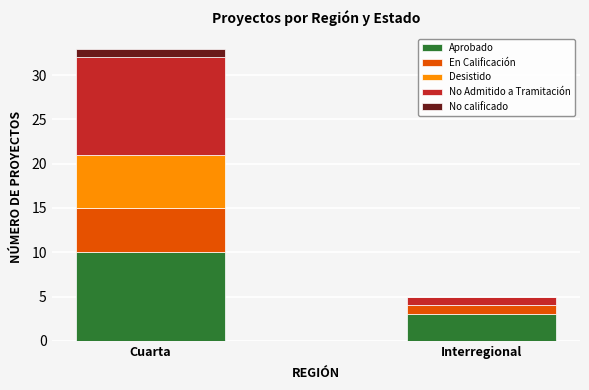

Reading left to right, list the values for the Aprobado series.

Cuarta=10	Interregional=3